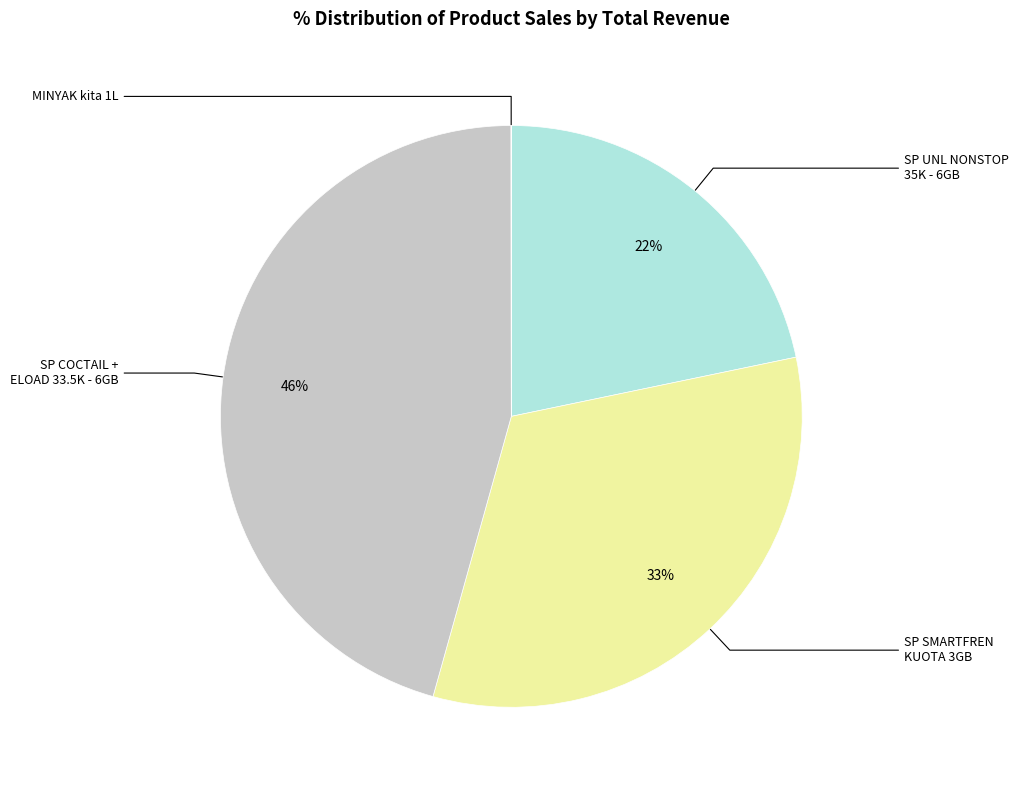

To the nearest percent, what is the difference between the largest and smallest slice percentages?

46%